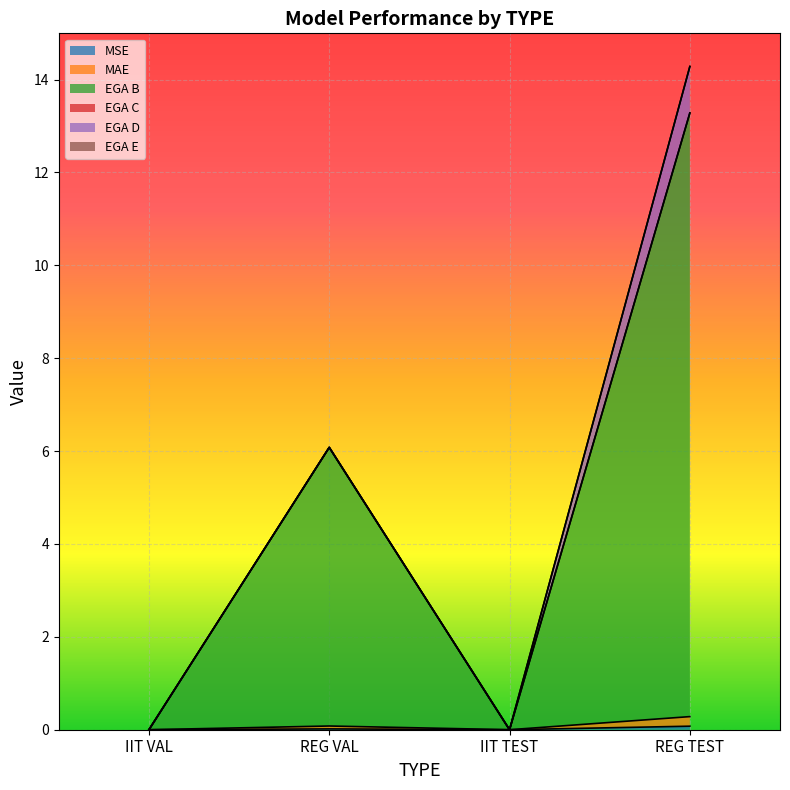

At which label is EGA B closest to 6?

REG VAL